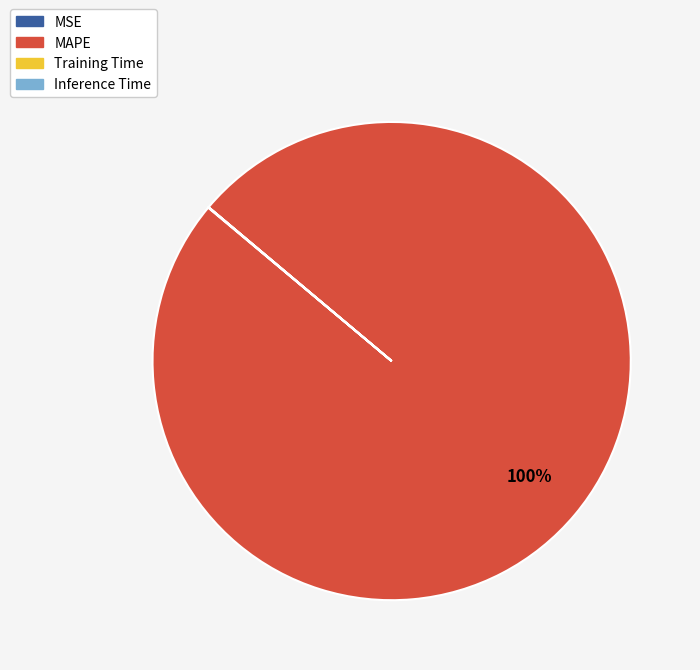

Which category has the biggest portion of the pie?

MAPE